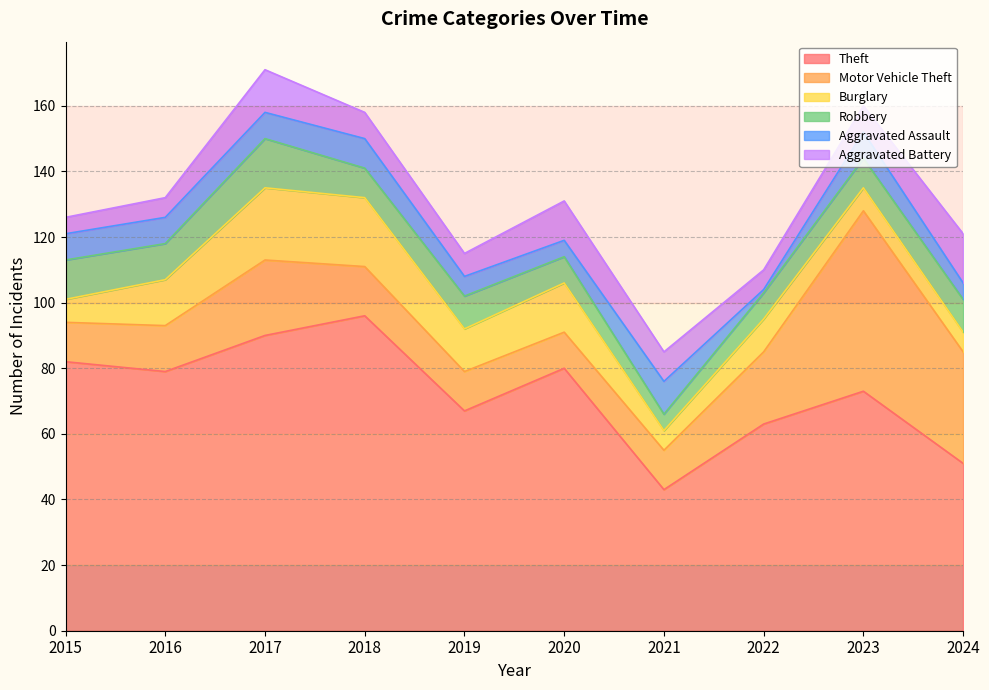

Reading left to right, list all the values displayed in this chart.

Theft: 2015=82	2016=79	2017=90	2018=96	2019=67	2020=80	2021=43	2022=63	2023=73	2024=51
Motor Vehicle Theft: 2015=12	2016=14	2017=23	2018=15	2019=12	2020=11	2021=12	2022=22	2023=55	2024=34
Burglary: 2015=7	2016=14	2017=22	2018=21	2019=13	2020=15	2021=6	2022=10	2023=7	2024=6
Robbery: 2015=12	2016=11	2017=15	2018=9	2019=10	2020=8	2021=5	2022=8	2023=9	2024=10
Aggravated Assault: 2015=8	2016=8	2017=8	2018=9	2019=6	2020=5	2021=10	2022=1	2023=8	2024=5
Aggravated Battery: 2015=5	2016=6	2017=13	2018=8	2019=7	2020=12	2021=9	2022=6	2023=8	2024=15